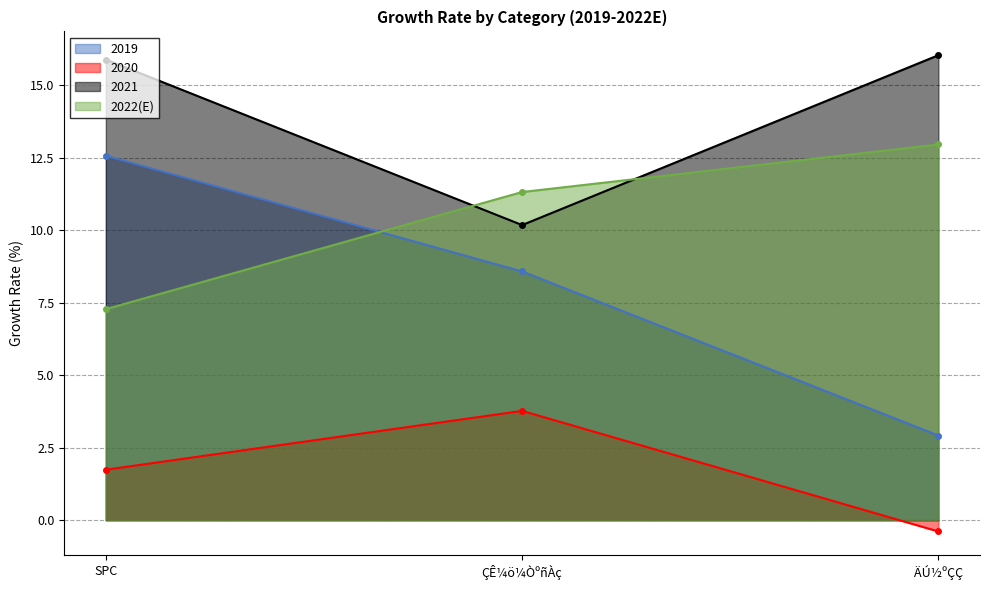

How many values in the 2022(E) series are below 11?

1